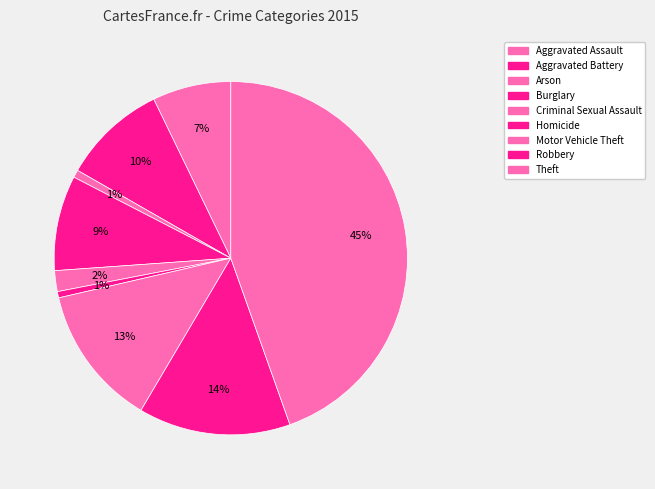

How many segments does this pie chart have?

9